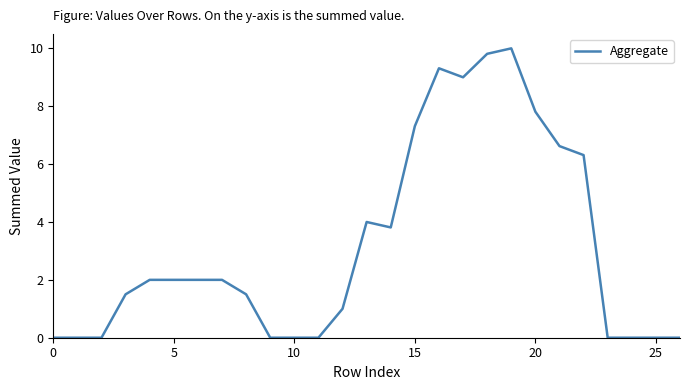

Count the number of categories in the chart.

27